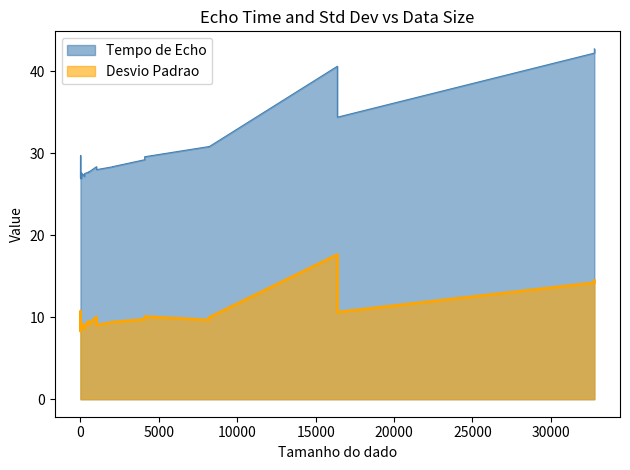

True or false: Desvio Padrao has more than 1 points higher than both neighbors.

True